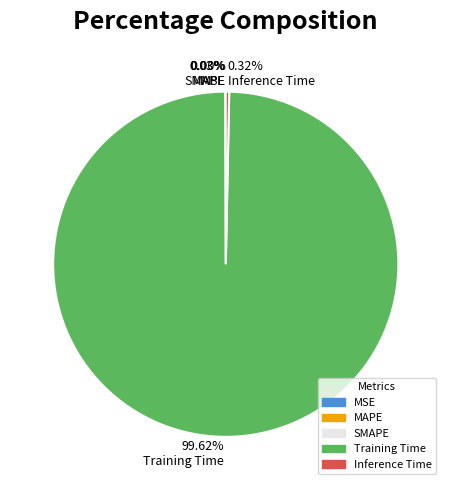

Is the sum of Training Time and Inference Time greater than half?

Yes